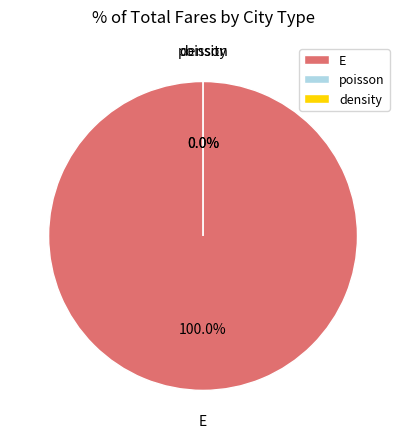

How many slices are in this pie chart?

3